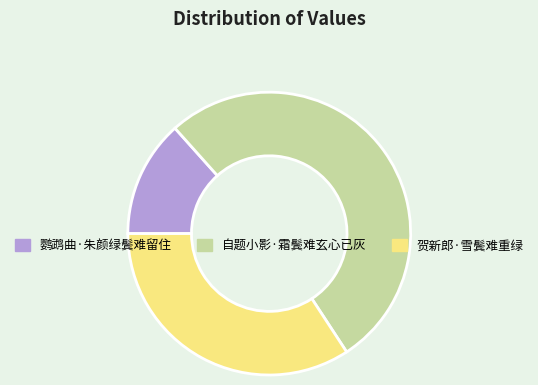

What is the largest slice in the pie chart?

自题小影·霜鬓难玄心已灰